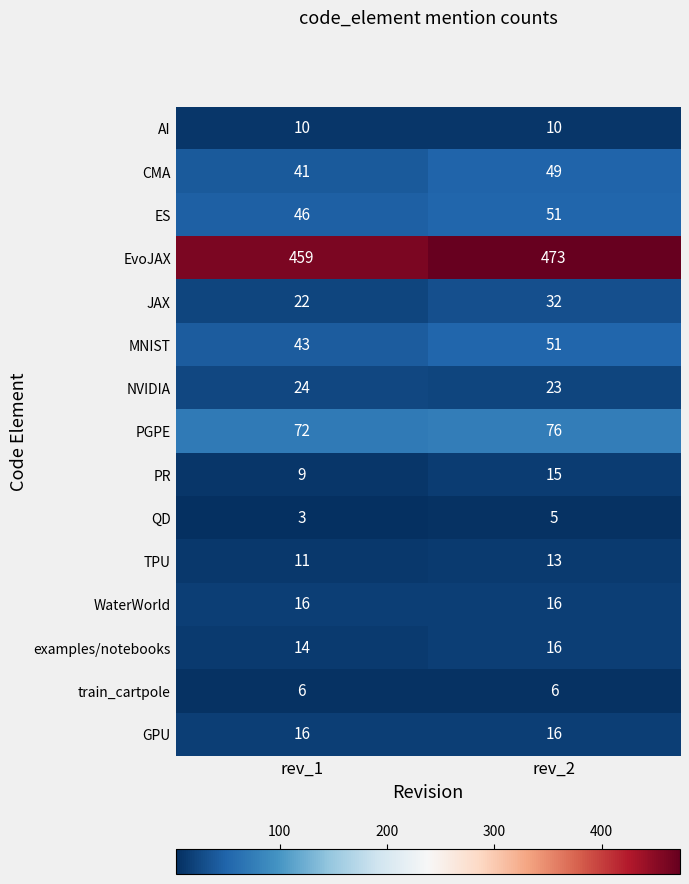

What is the difference between the highest and lowest values at rev_2?

468